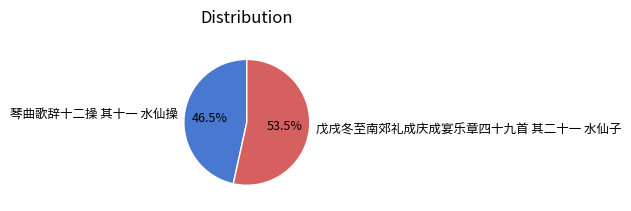

To the nearest percent, what is the average slice percentage?

50%